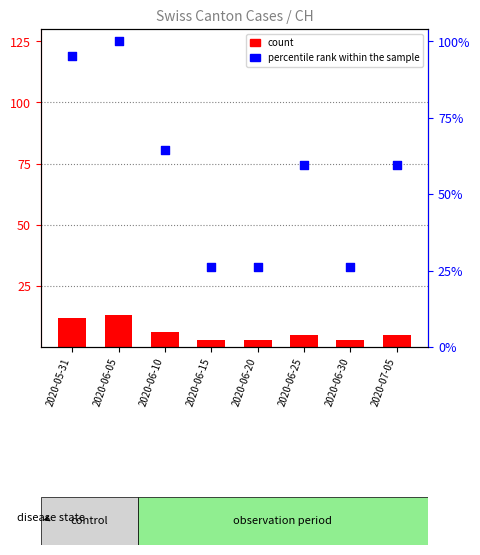

Which series contains the highest Y value?

percentile rank within the sample